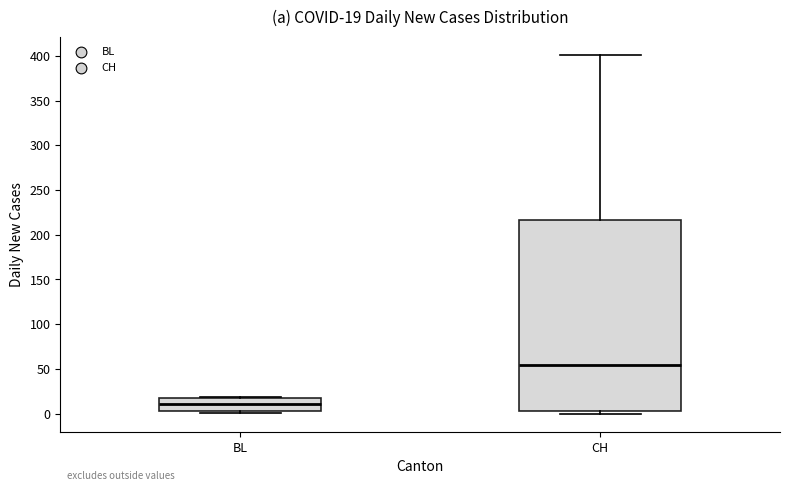

Which box is the tallest, from its lower edge to its upper edge?

CH